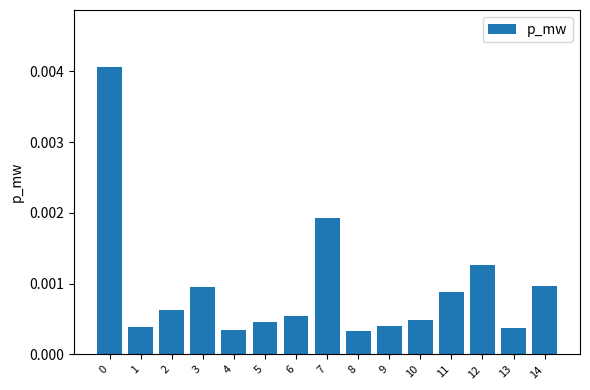

Which has a higher value, 10 or 12?

12